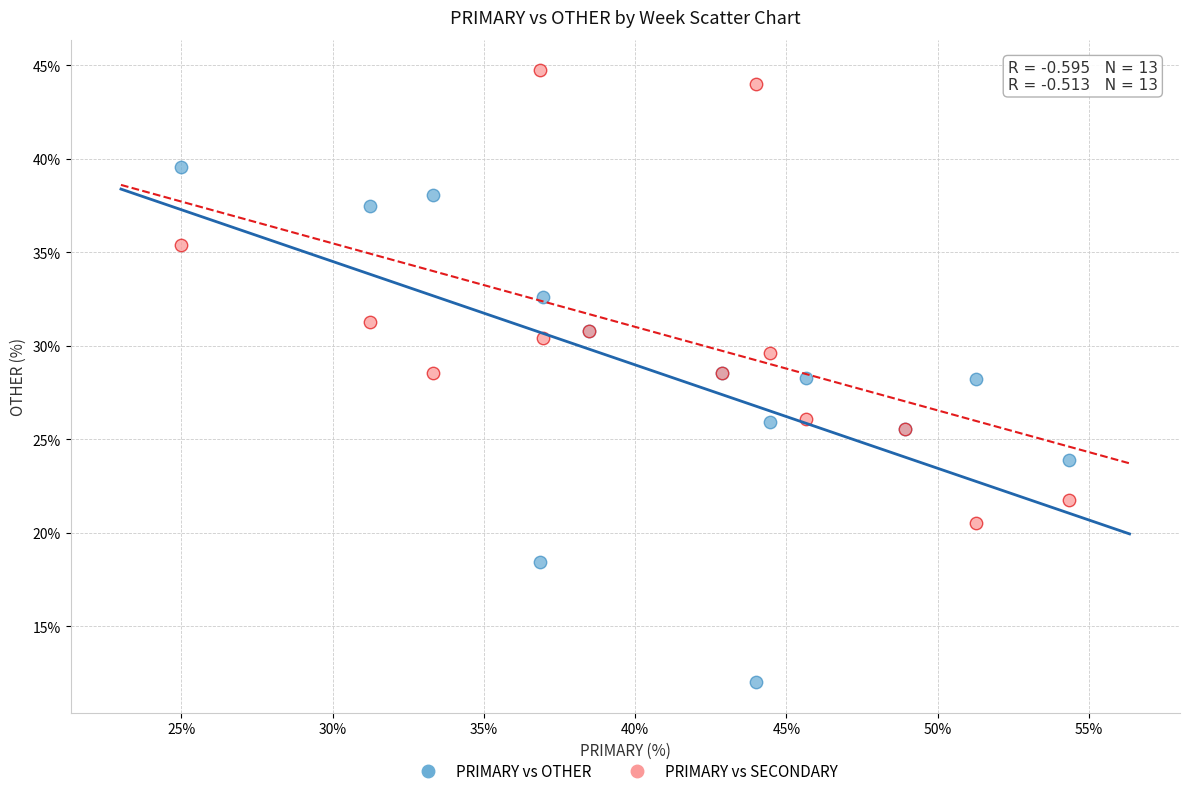

Which series reaches the maximum Y coordinate?

PRIMARY vs SECONDARY